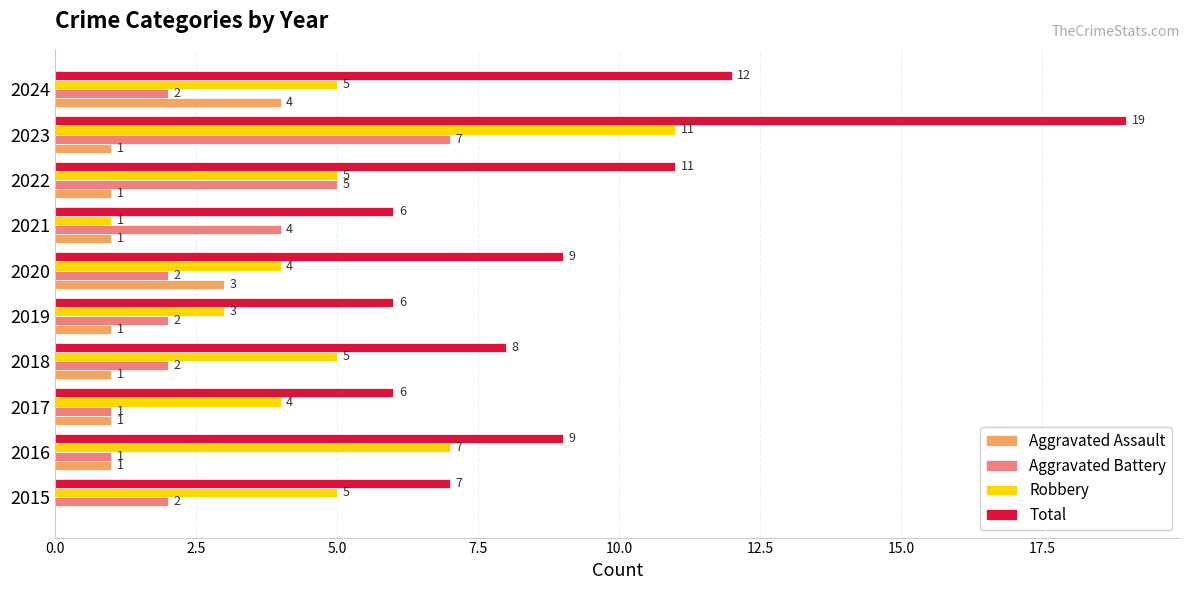

Is it true that Total equals 18 at 2022?

False